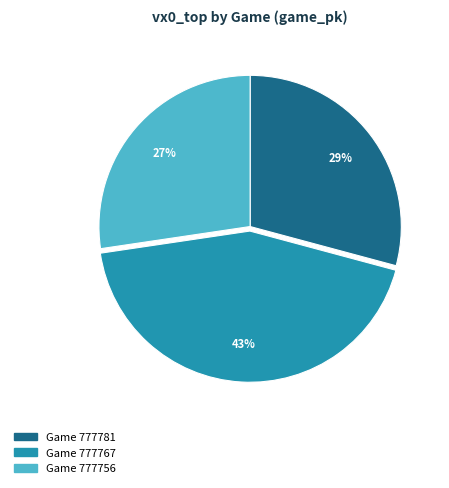

Is there any slice that represents more than half of the pie?

No